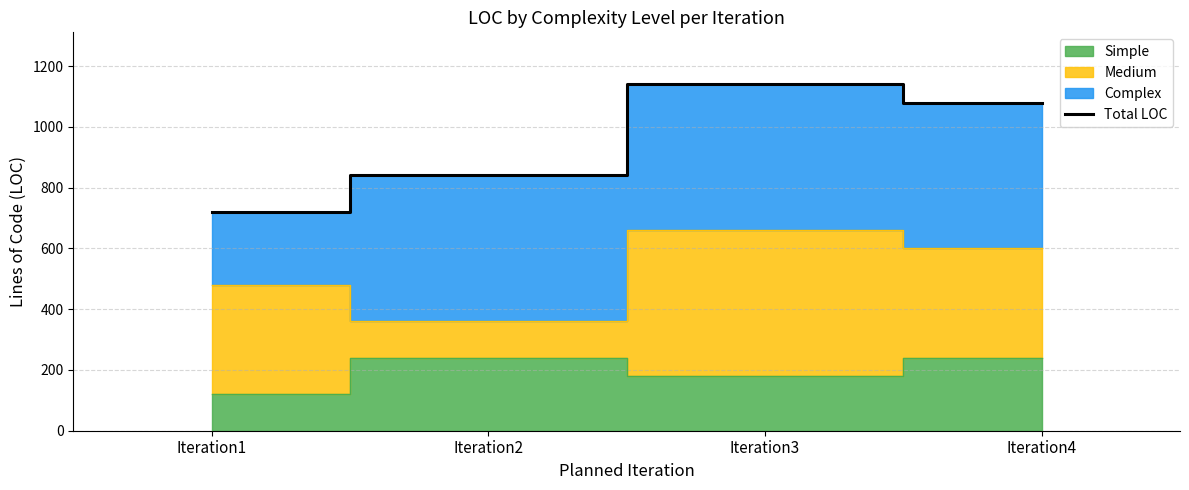

List the labels in order of value, smallest first.

Iteration1, Iteration2, Iteration4, Iteration3